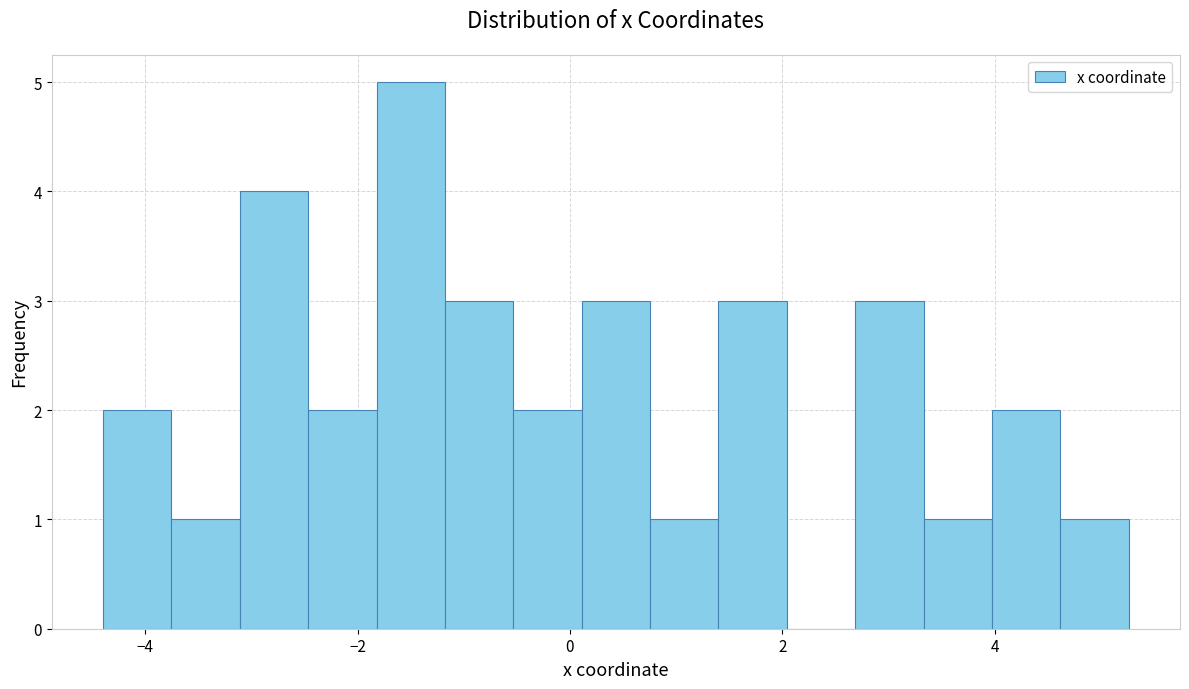

Around what value on the x-axis is the tallest bar? Give the approximate position of its centre, as read against the axis.

-1.4